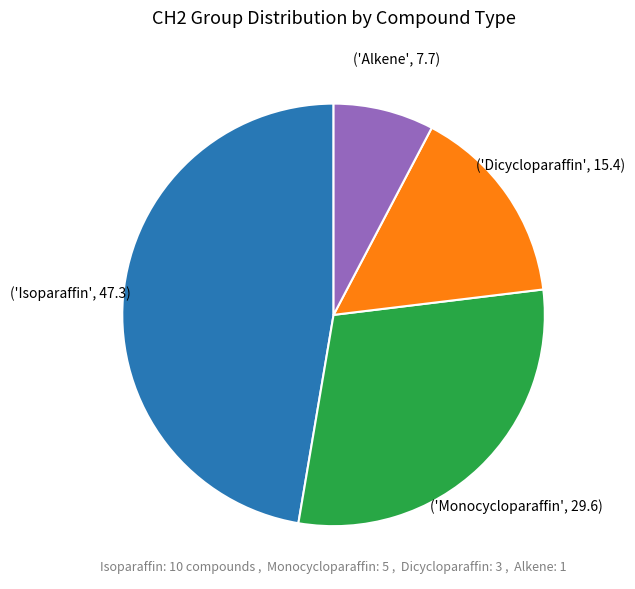

Is there any slice that represents more than half of the pie?

No